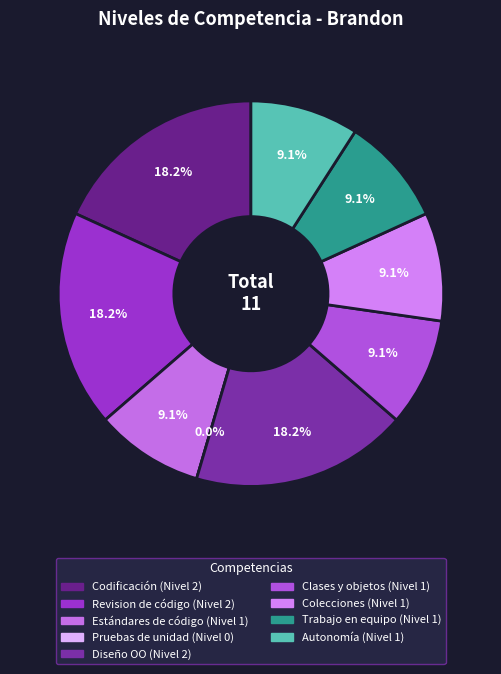

Does any single category account for the majority?

No